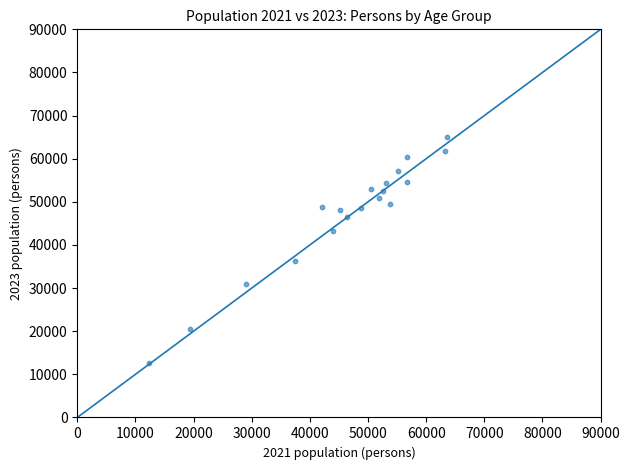

What is the range of Y values (max minus min)?

52382.1